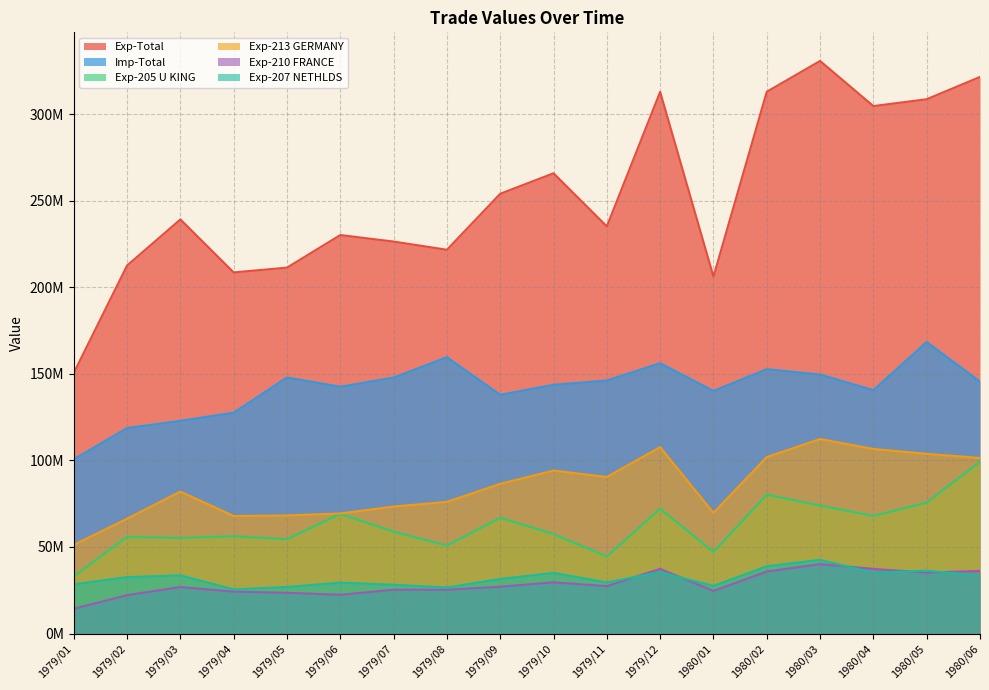

Reading right to left, what are all the values shown in this chart?

Exp-Total: 1980/06=321593593	1980/05=308697179	1980/04=304751498	1980/03=330825592	1980/02=313027002	1980/01=206229924	1979/12=312974771	1979/11=235240854	1979/10=265920175	1979/09=254089201	1979/08=221730809	1979/07=226462288	1979/06=230236127	1979/05=211410912	1979/04=208632293	1979/03=239251701	1979/02=212621731	1979/01=150580978
Imp-Total: 1980/06=145573573	1980/05=168432920	1980/04=140626792	1980/03=149614821	1980/02=152724078	1980/01=140139850	1979/12=156189761	1979/11=146188743	1979/10=143717129	1979/09=137928969	1979/08=159636835	1979/07=147895073	1979/06=142571391	1979/05=147941660	1979/04=127604029	1979/03=122872172	1979/02=118725476	1979/01=100639292
Exp-205 U KING: 1980/06=99277633	1980/05=75663612	1980/04=67917190	1980/03=73915244	1980/02=80222322	1980/01=47126373	1979/12=72095078	1979/11=44493559	1979/10=57460010	1979/09=66906511	1979/08=50790685	1979/07=58789597	1979/06=69169061	1979/05=54449289	1979/04=56206389	1979/03=55218993	1979/02=55818420	1979/01=33062592
Exp-213 GERMANY: 1980/06=101421539	1980/05=103803776	1980/04=106609121	1980/03=112355294	1980/02=101937137	1980/01=69689504	1979/12=107660676	1979/11=90403414	1979/10=94155819	1979/09=86466520	1979/08=76031343	1979/07=73340947	1979/06=69356778	1979/05=68178050	1979/04=67889190	1979/03=82005052	1979/02=66320133	1979/01=51192721
Exp-210 FRANCE: 1980/06=36158167	1980/05=35185975	1980/04=37331537	1980/03=40109559	1980/02=35790581	1980/01=24590074	1979/12=37360309	1979/11=27391968	1979/10=29556457	1979/09=27032492	1979/08=25281097	1979/07=25288453	1979/06=22378215	1979/05=23509785	1979/04=24197074	1979/03=26823697	1979/02=22156155	1979/01=14289059
Exp-207 NETHLDS: 1980/06=33518999	1980/05=36279798	1980/04=35148887	1980/03=42556692	1980/02=38865510	1980/01=27499732	1979/12=35473868	1979/11=29527207	1979/10=35021234	1979/09=31524584	1979/08=26596659	1979/07=28160656	1979/06=29386562	1979/05=26873576	1979/04=25489830	1979/03=33594908	1979/02=32587623	1979/01=28417882